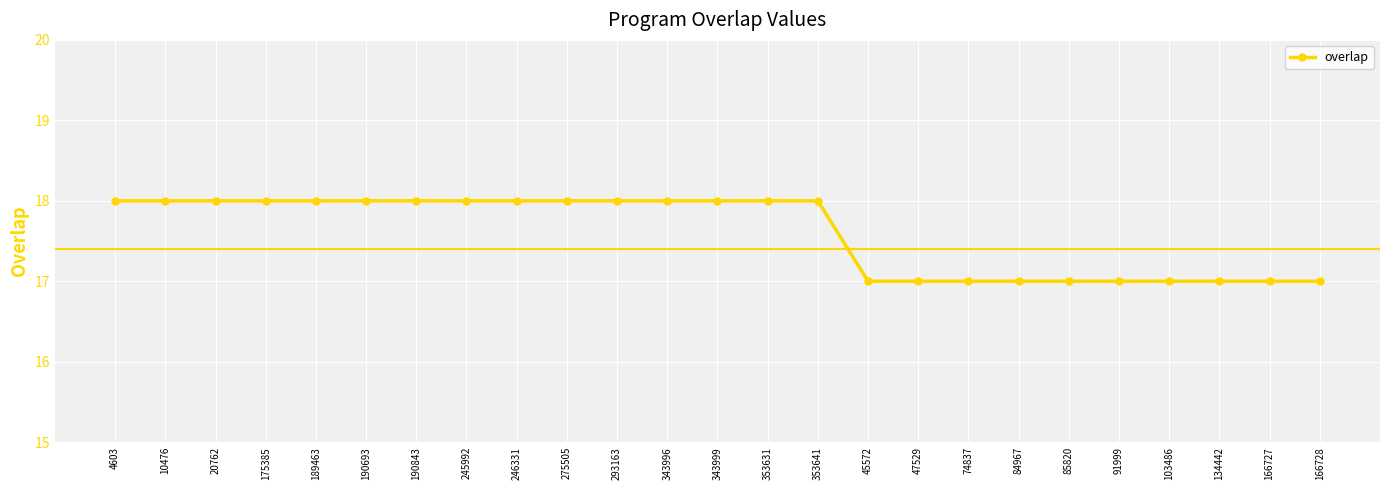

What is the label of the 13th point from the right?

343999